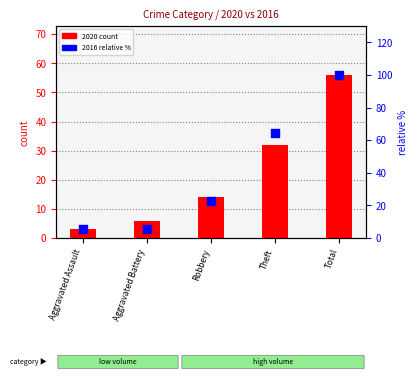

At which category is the sum across all series the highest?

Total